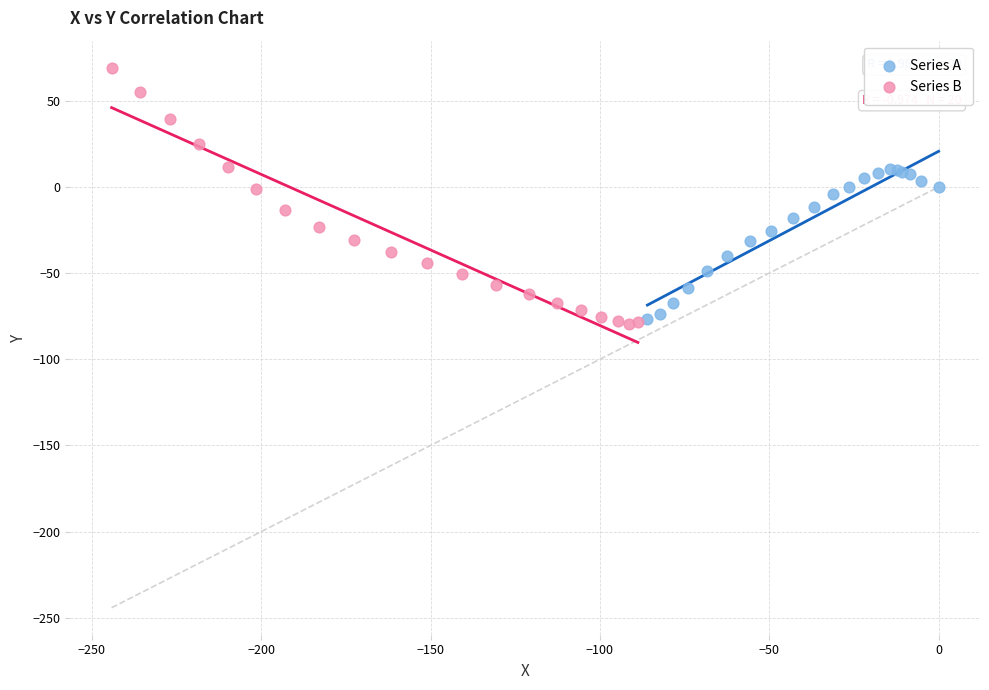

What are all the series names shown in the legend?

Series A, Series B